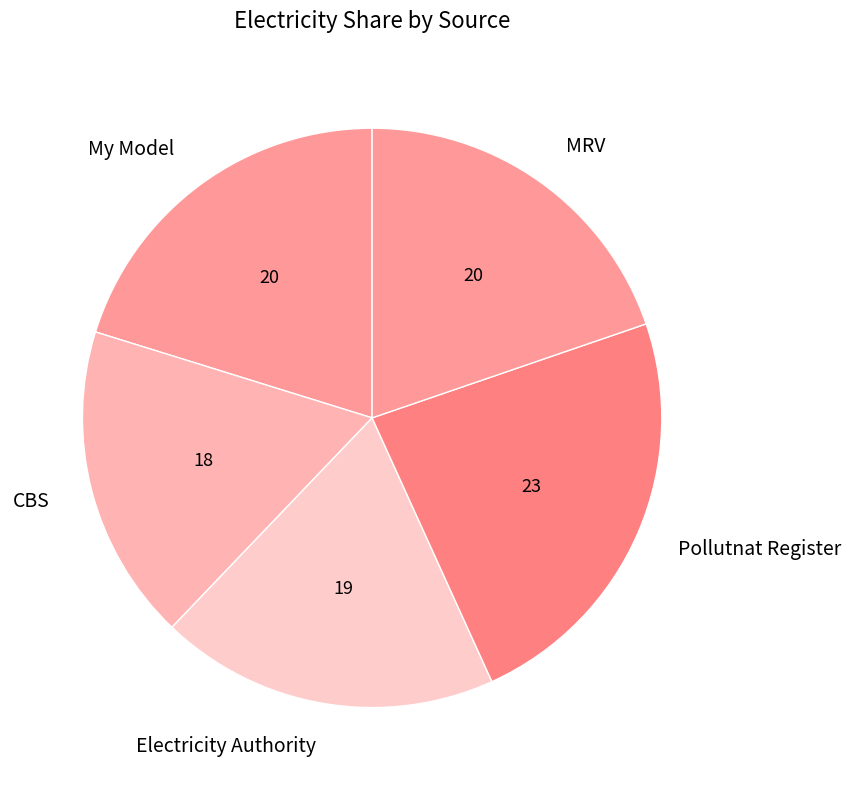

Which slice is the largest?

Pollutnat Register